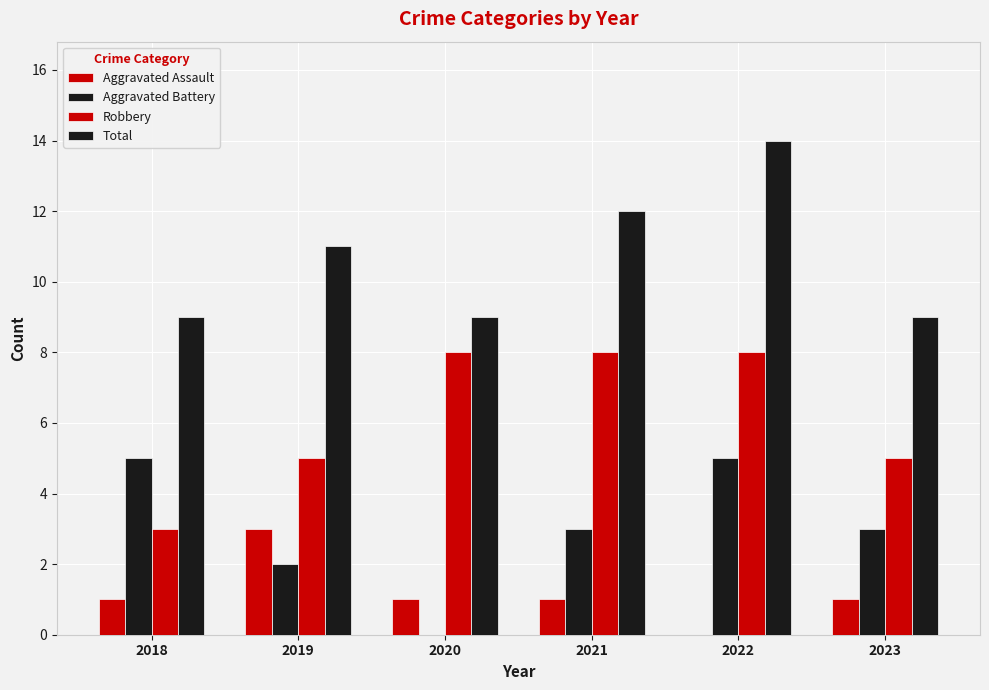

What is the difference between the second highest and second lowest values in the Robbery series?

3